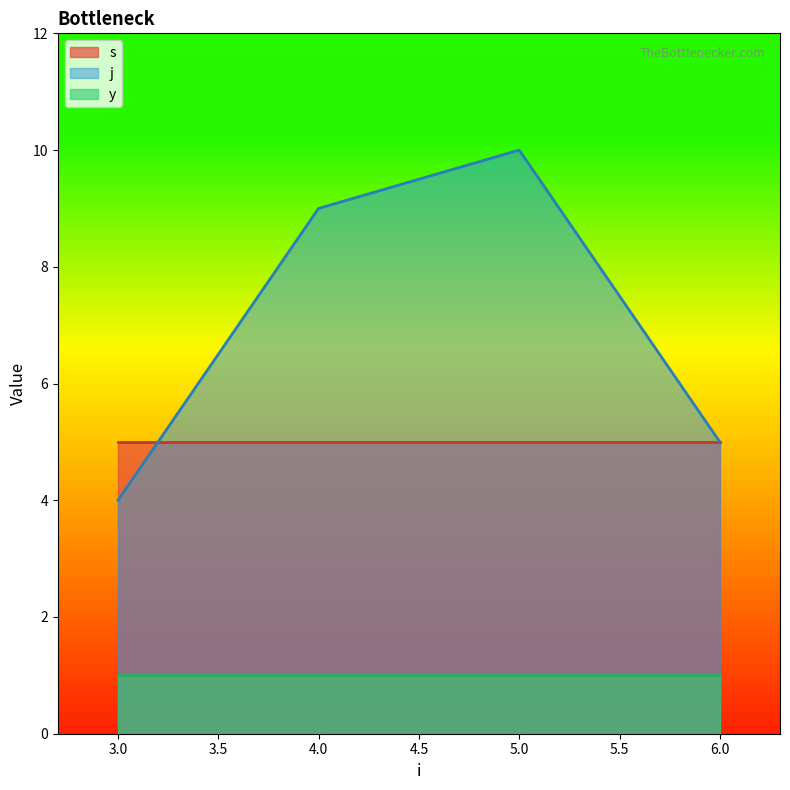

Which series has the largest total across all categories?

j